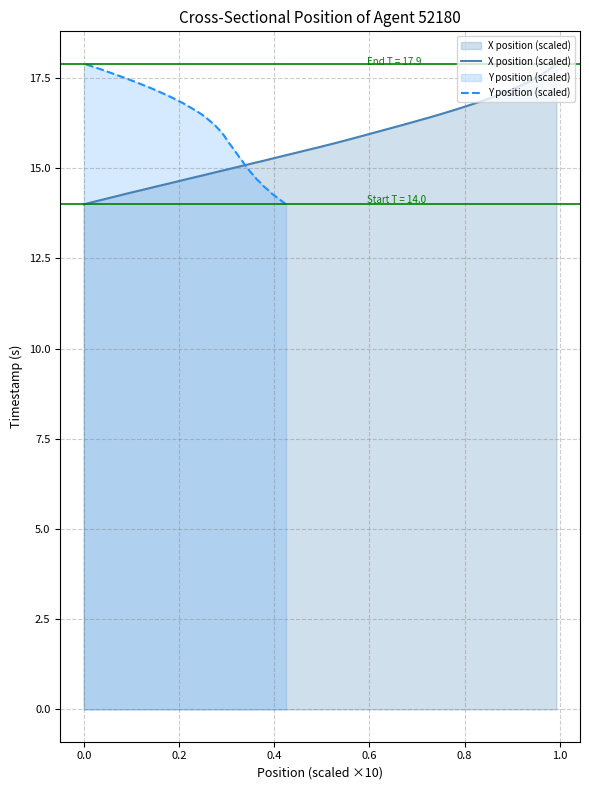

Count the number of categories in the chart.

40